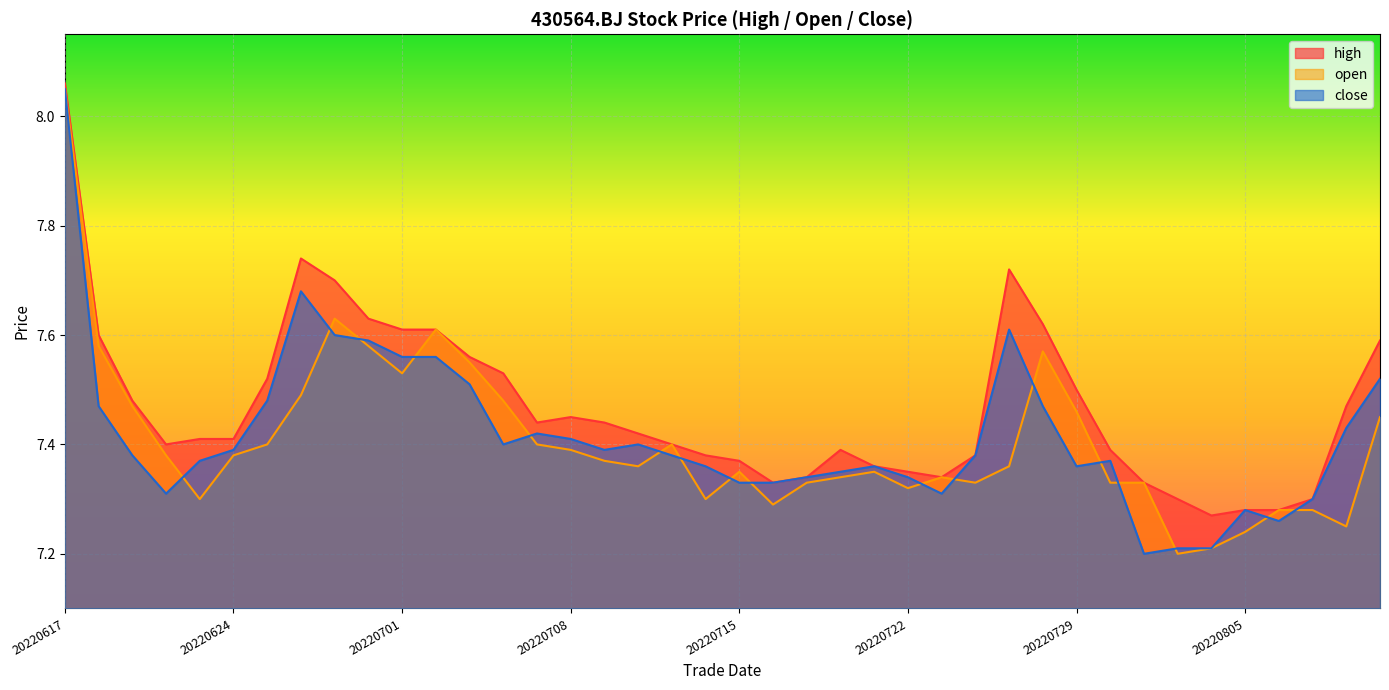

Is it true that high equals 4.4 at 20220630?

False